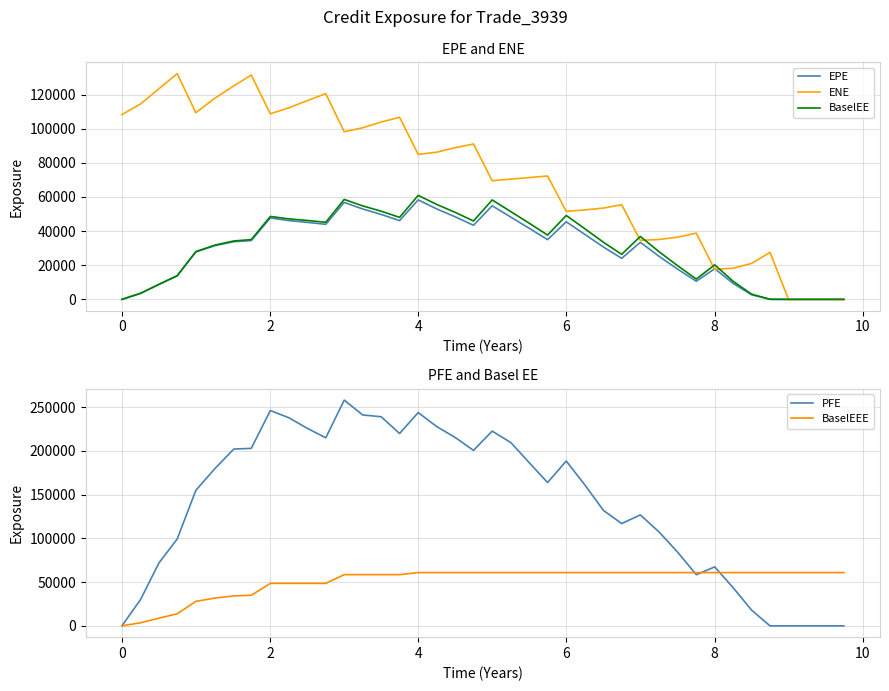

What is the highest value of the BaselEEE series?

60942.3